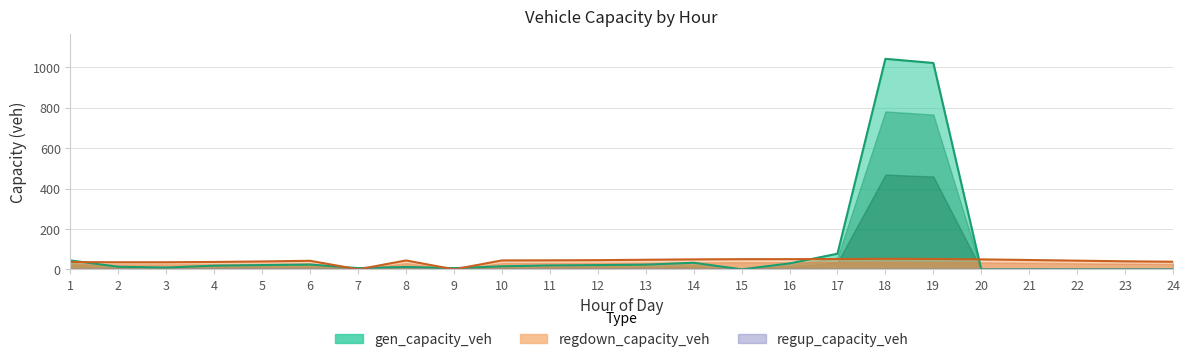

Where do regdown_capacity_veh and gen_capacity_veh first cross each other?

1 and 2